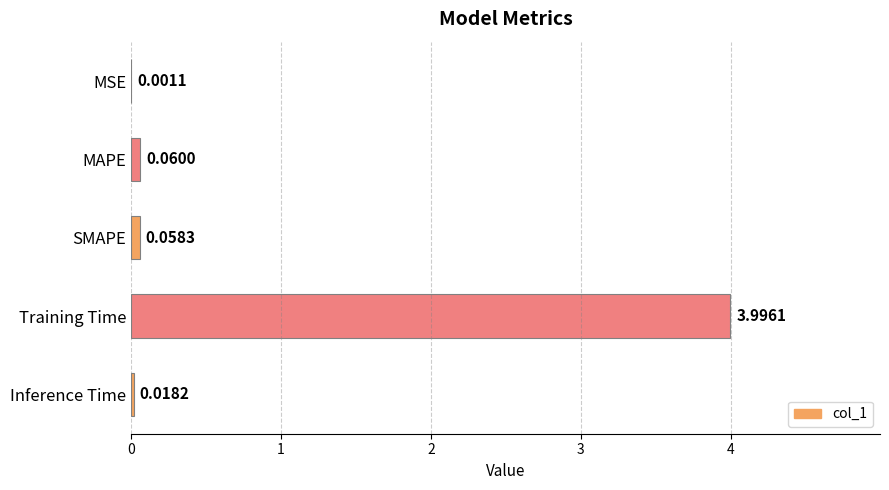

Count the number of categories in the chart.

5